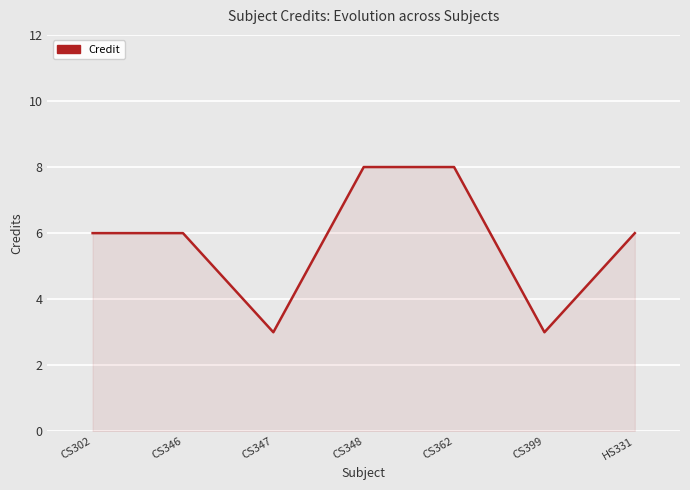

What is the difference between the second highest and second lowest values?

5